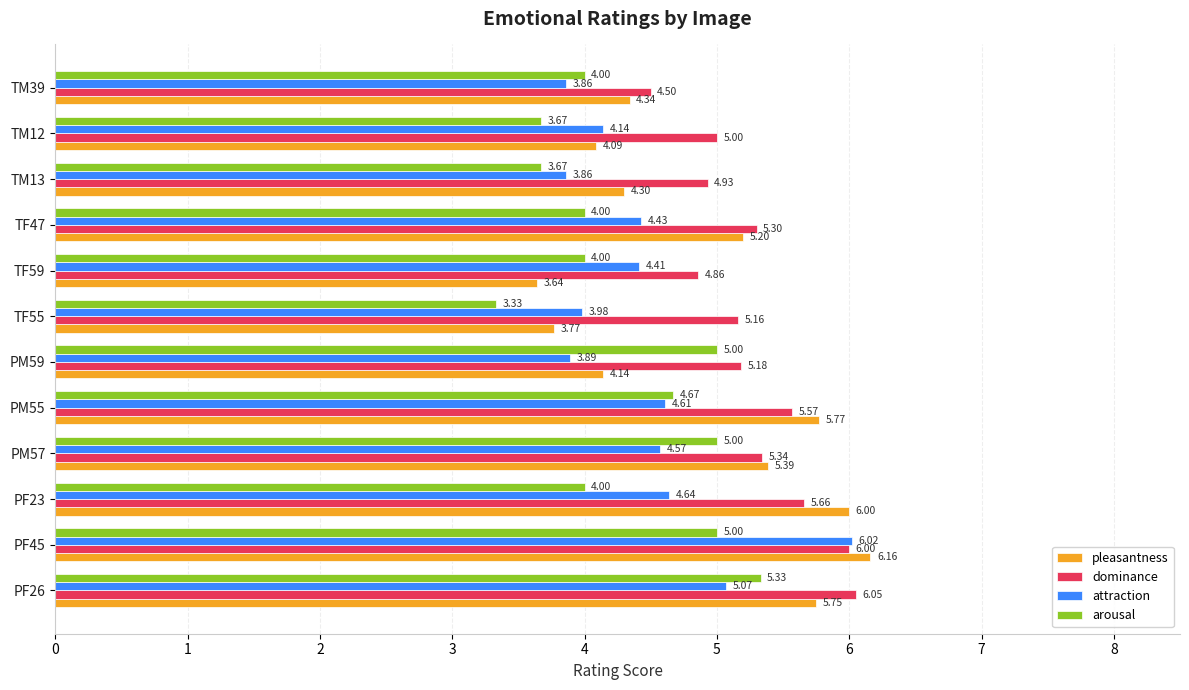

List the series in order of their peak value, highest first.

pleasantness, dominance, attraction, arousal